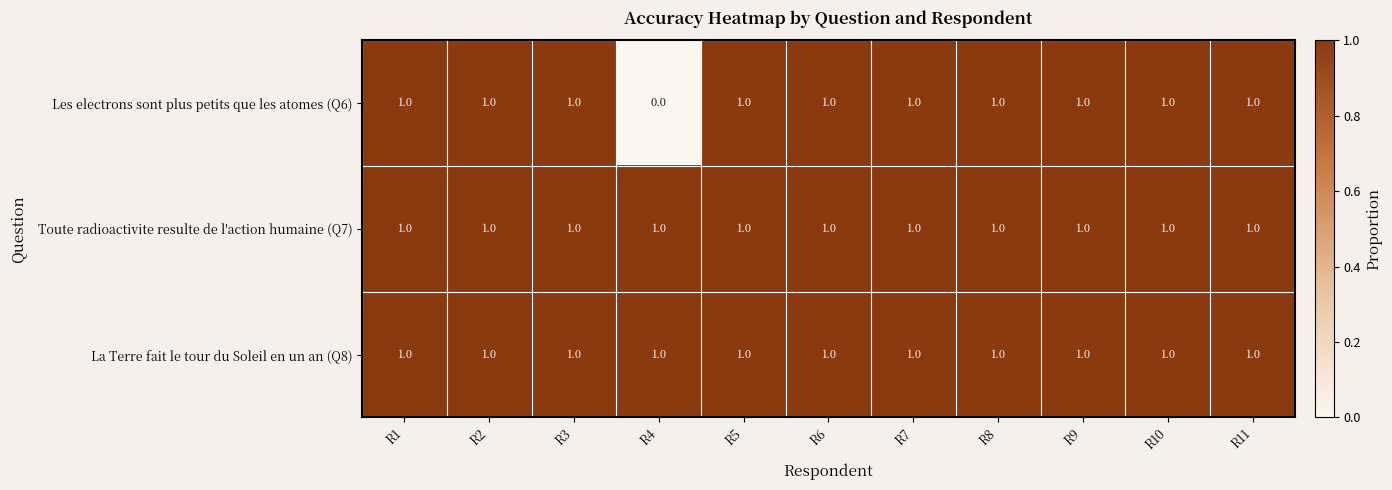

What is the greatest value displayed?

1